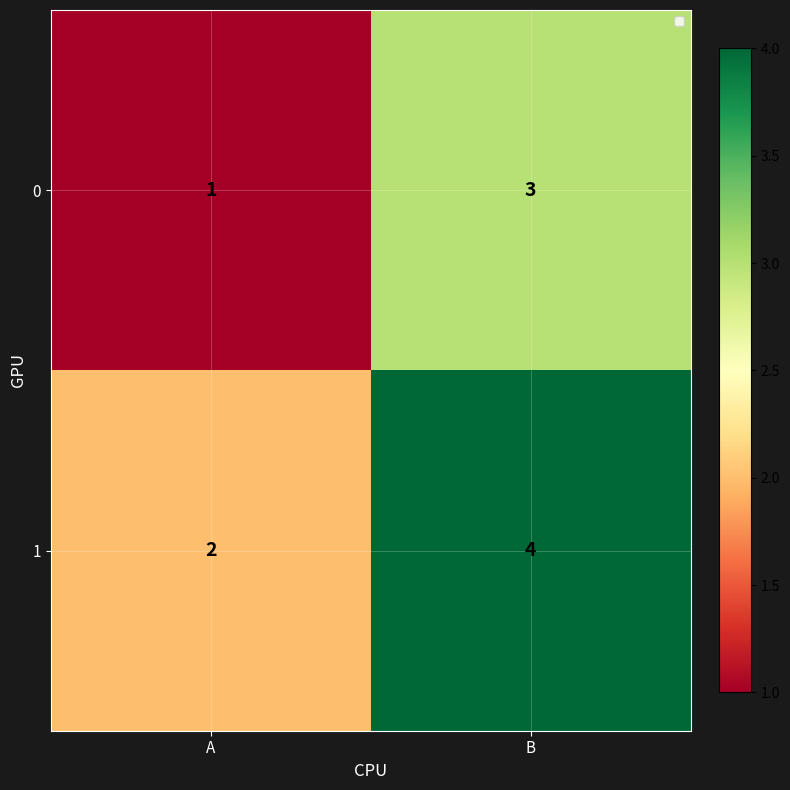

At which label is 0 closest to 2?

A